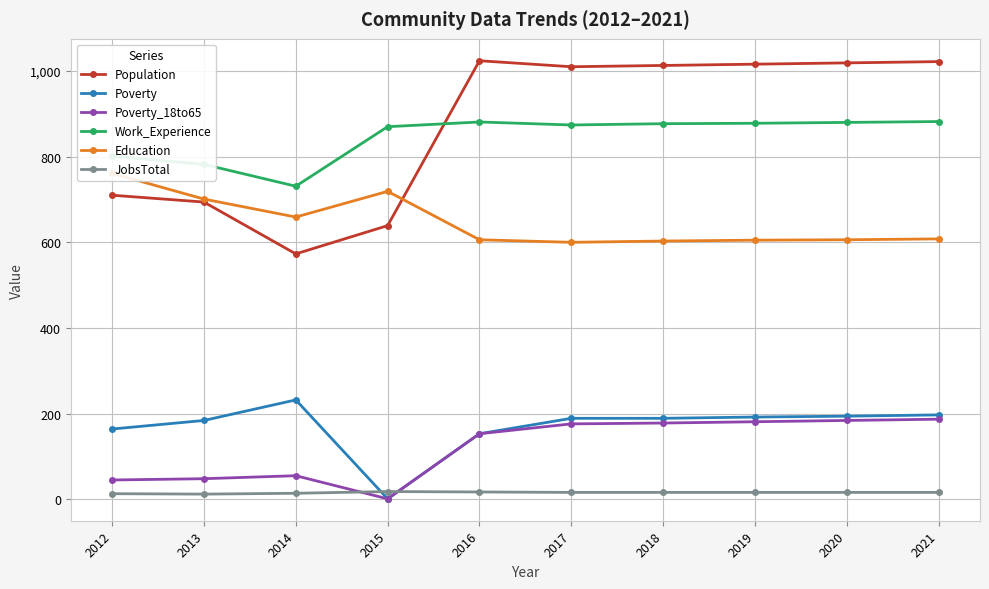

What is the maximum value for Work_Experience?

882